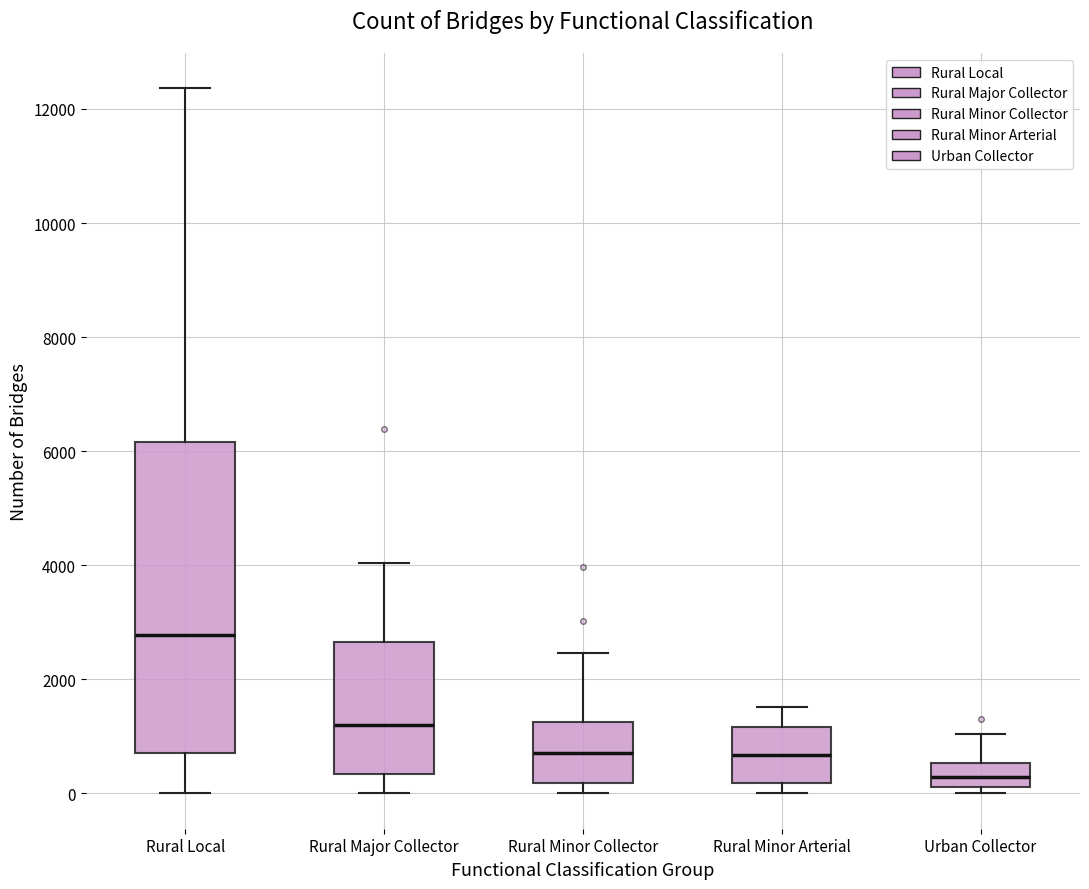

Which box is the tallest, from its lower edge to its upper edge?

Rural Local